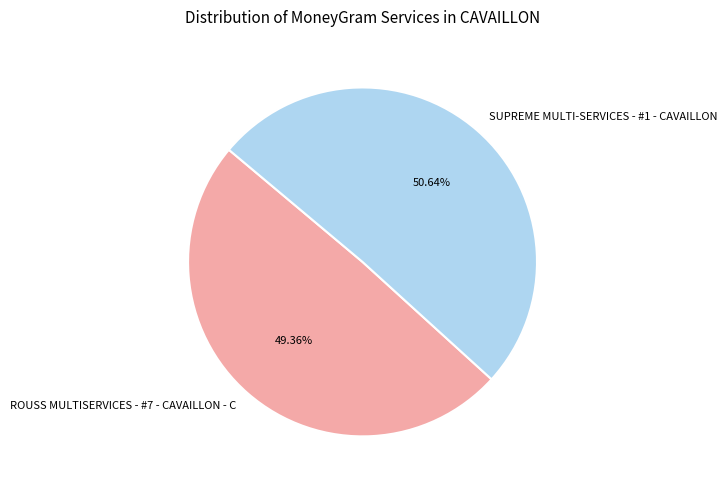

Which slice is the smallest?

ROUSS MULTISERVICES - #7 - CAVAILLON - C